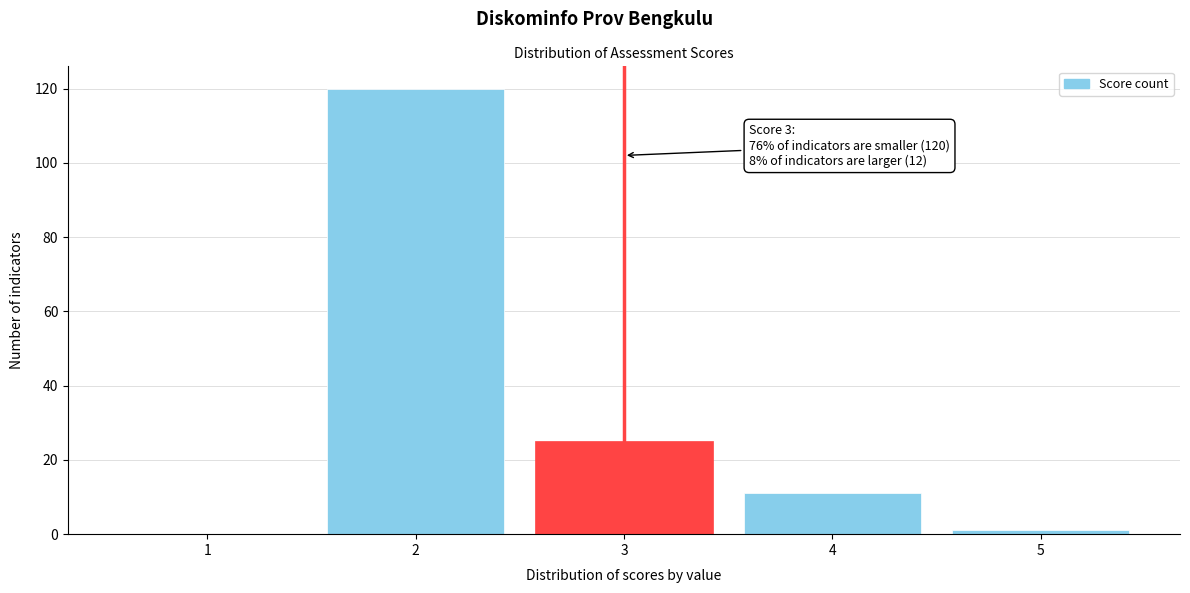

Which range on the x-axis has the tallest bar?

1.5 to 2.5